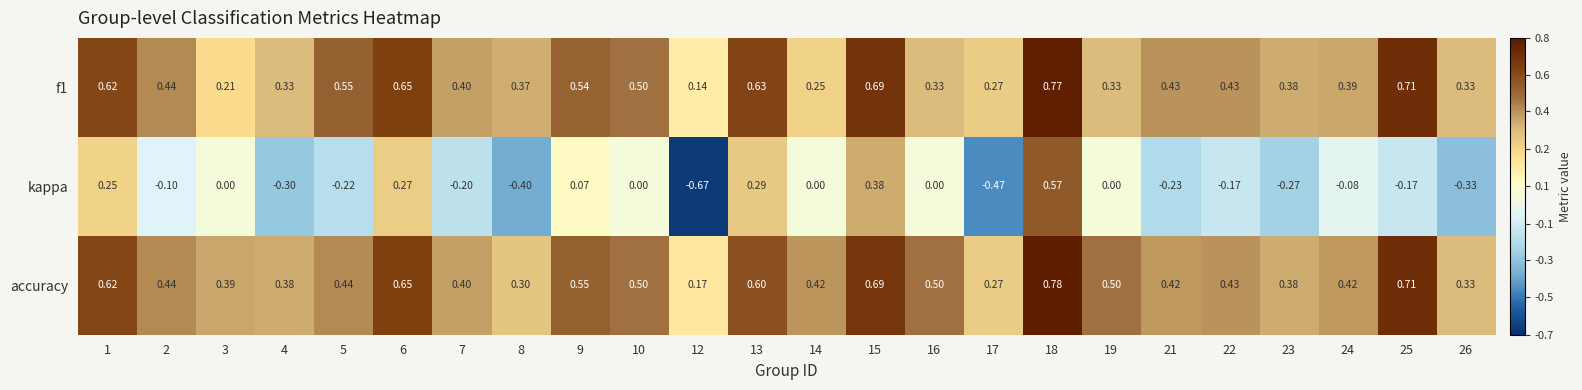

Which series has the largest total across all categories?

accuracy